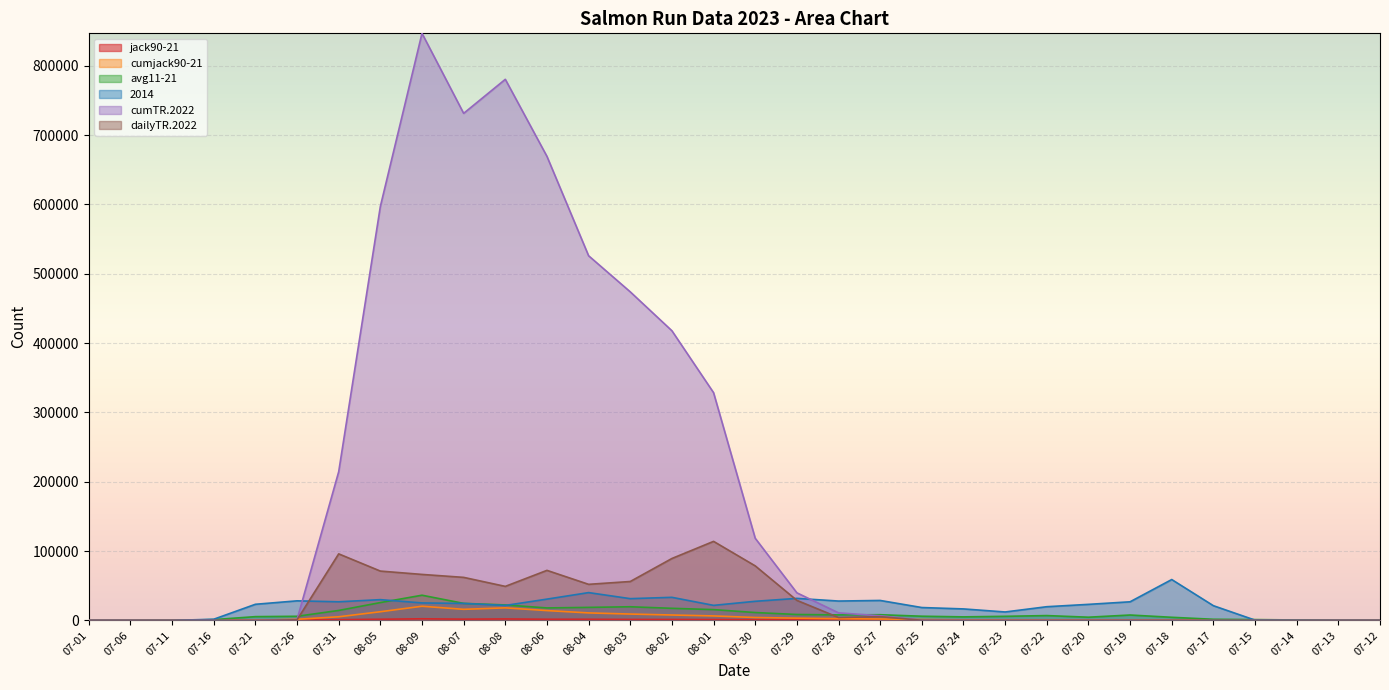

What is the difference between the highest and lowest values at 08-01?

327258.4